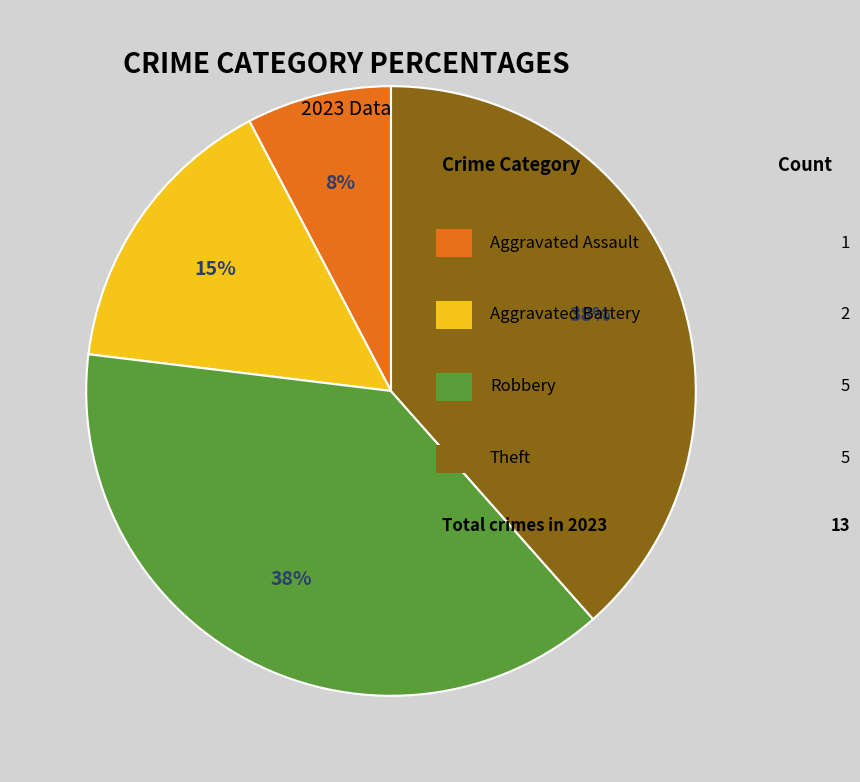

Count the number of slices in the pie.

4